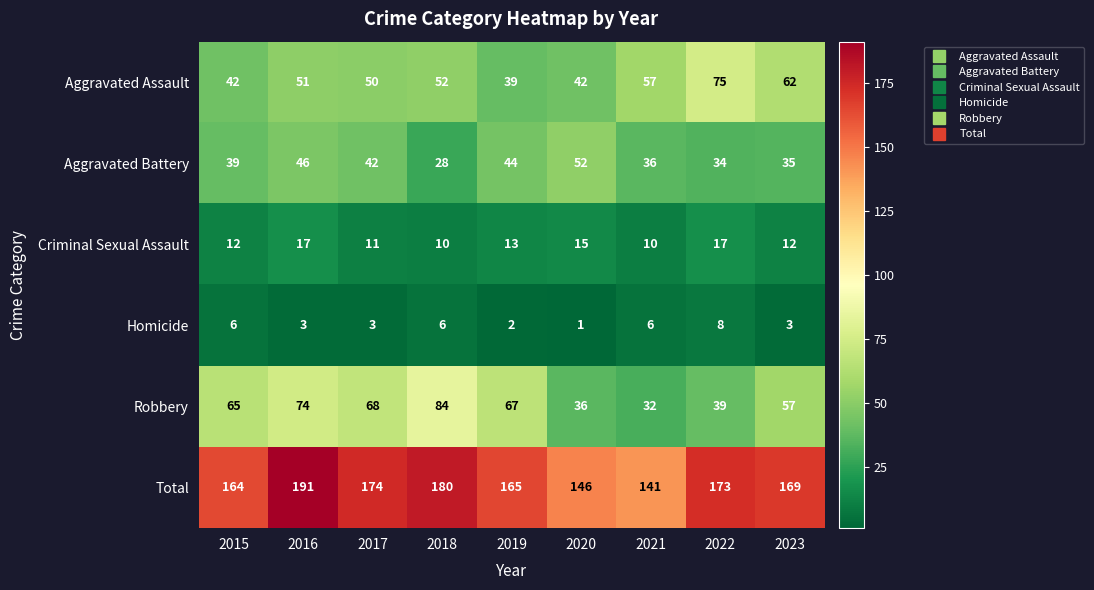

What is the maximum value shown in the chart?

191